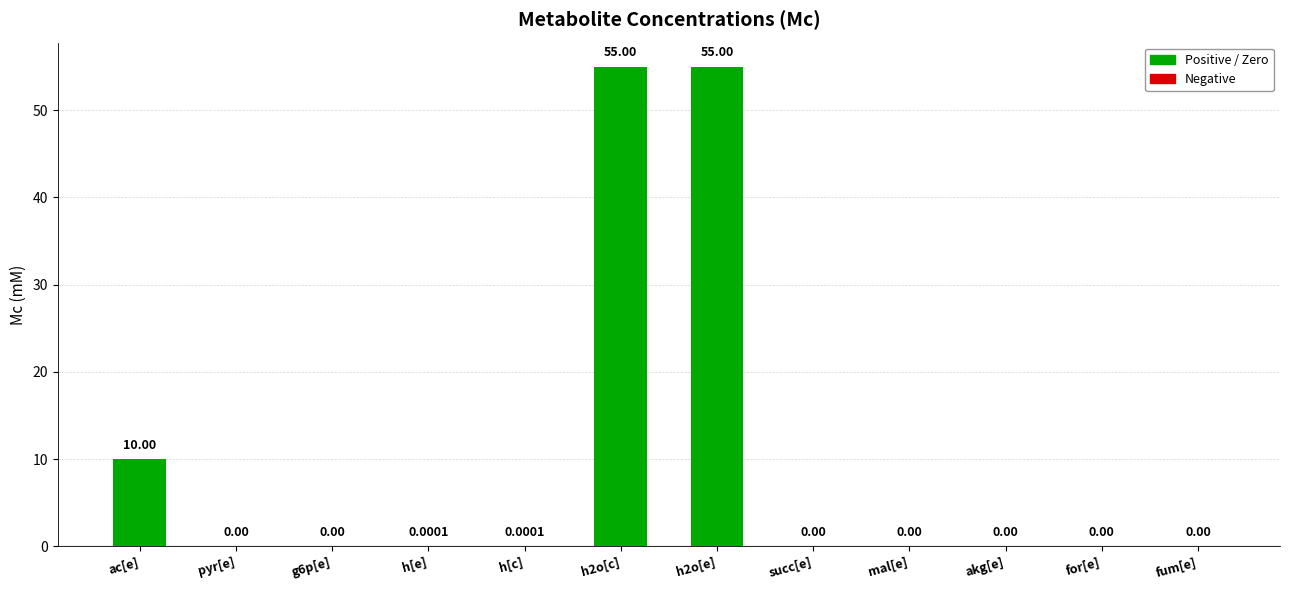

At which label is the value closest to 27?

ac[e]